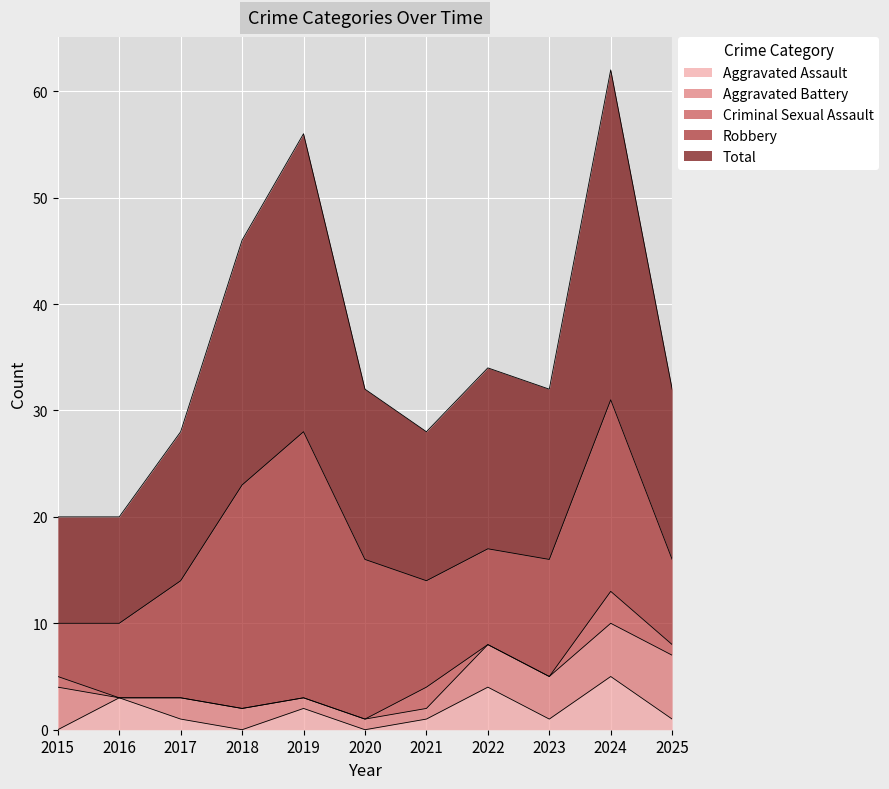

What is the sum of all Aggravated Assault values?

18